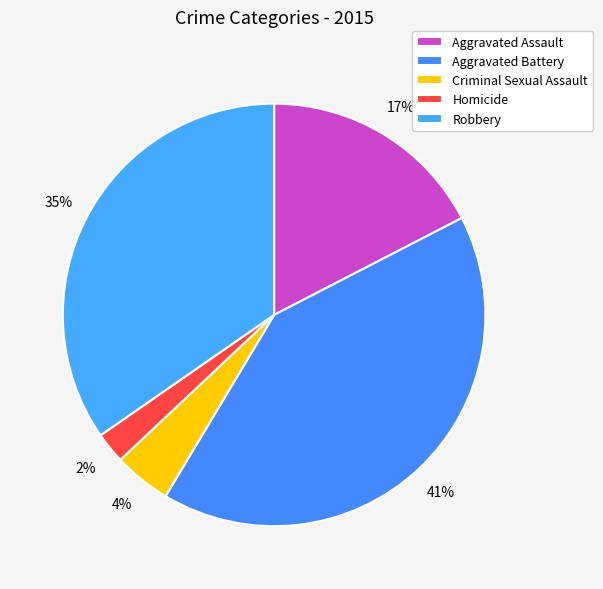

Rank the categories by value from lowest to highest.

Homicide, Criminal Sexual Assault, Aggravated Assault, Robbery, Aggravated Battery